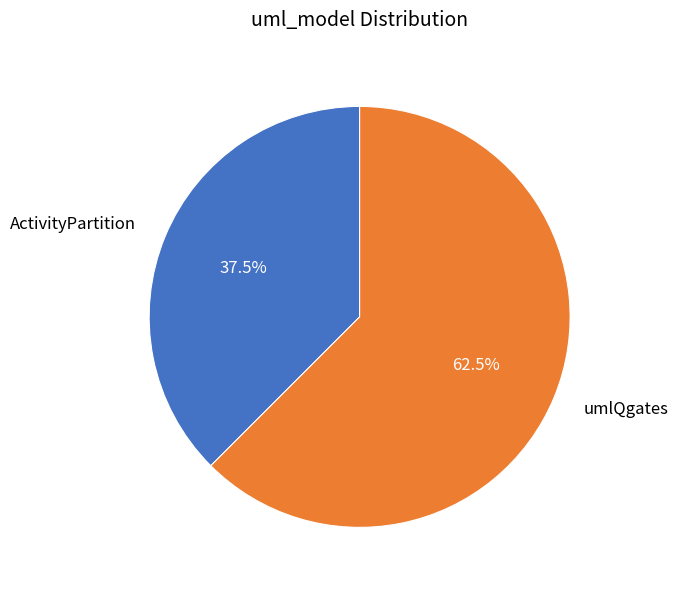

Is there any slice that represents more than half of the pie?

Yes